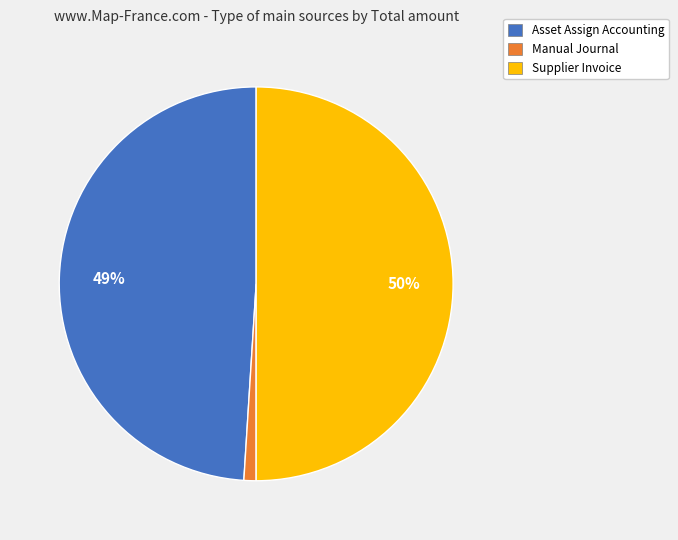

Between Supplier Invoice and Asset Assign Accounting, which is larger?

Supplier Invoice